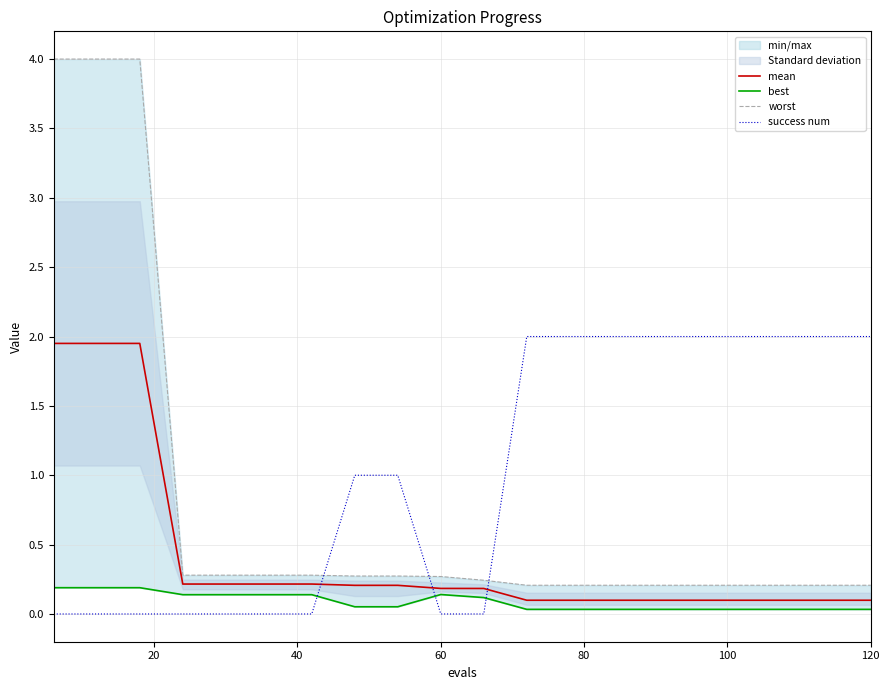

True or false: success num and mean cross at least once.

True